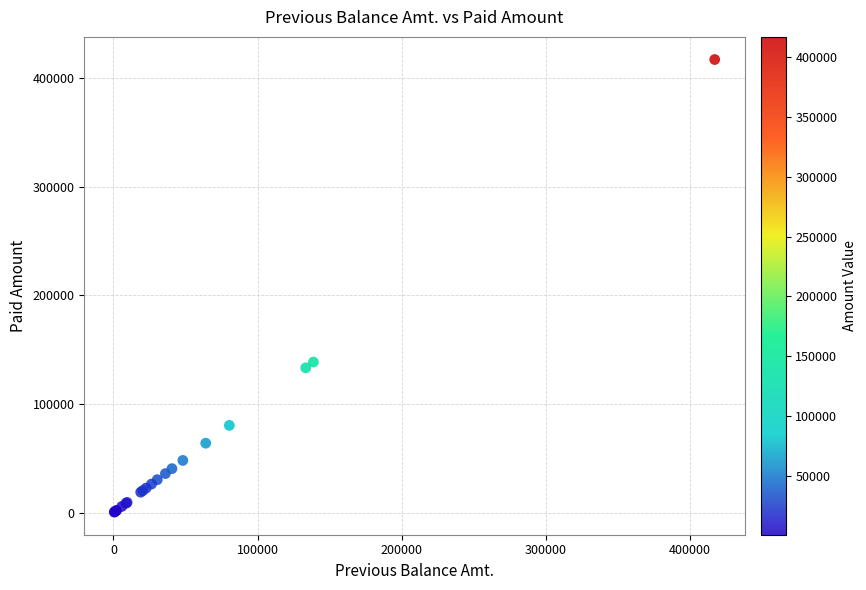

What Y value in the scatter plot is closest to 208826?

138710.4